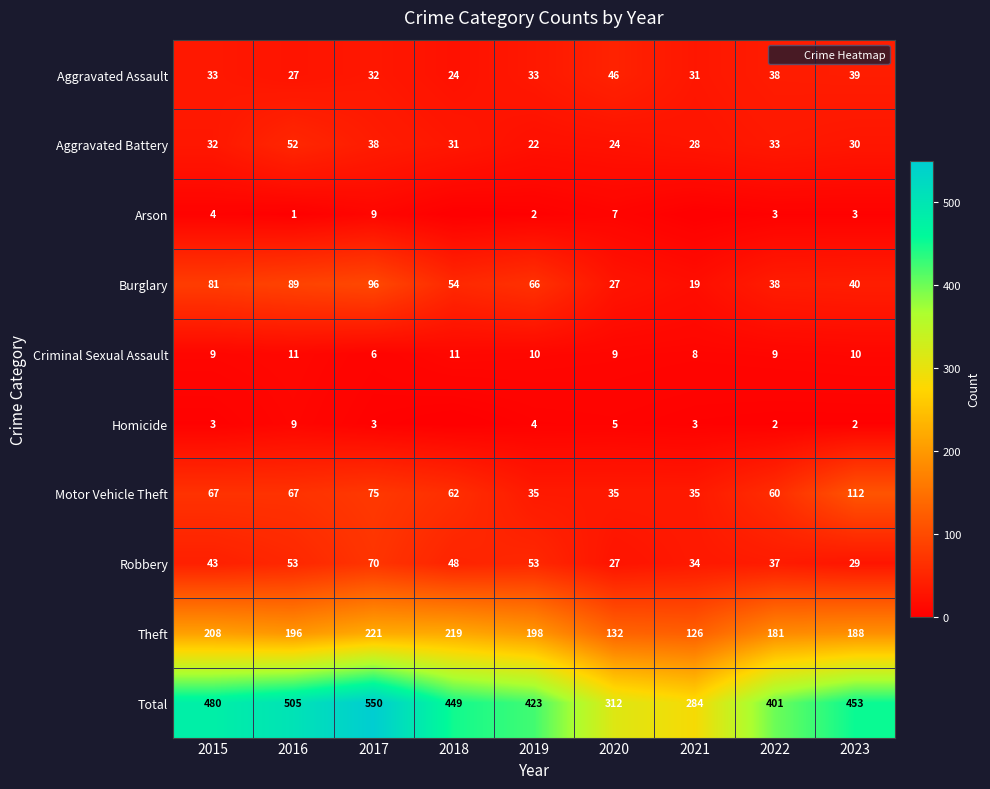

What is the total value across all series at 2022?

802